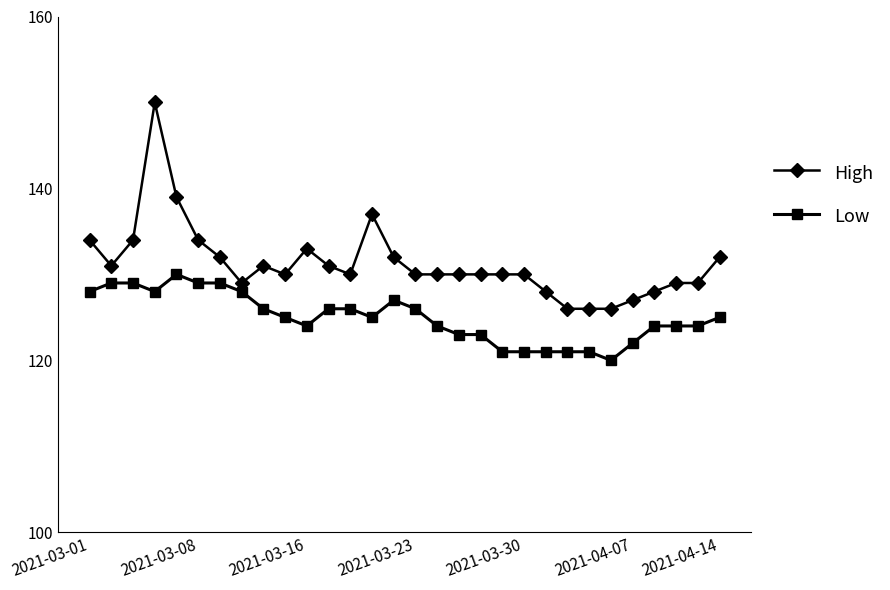

What is the maximum value shown in the chart?

150